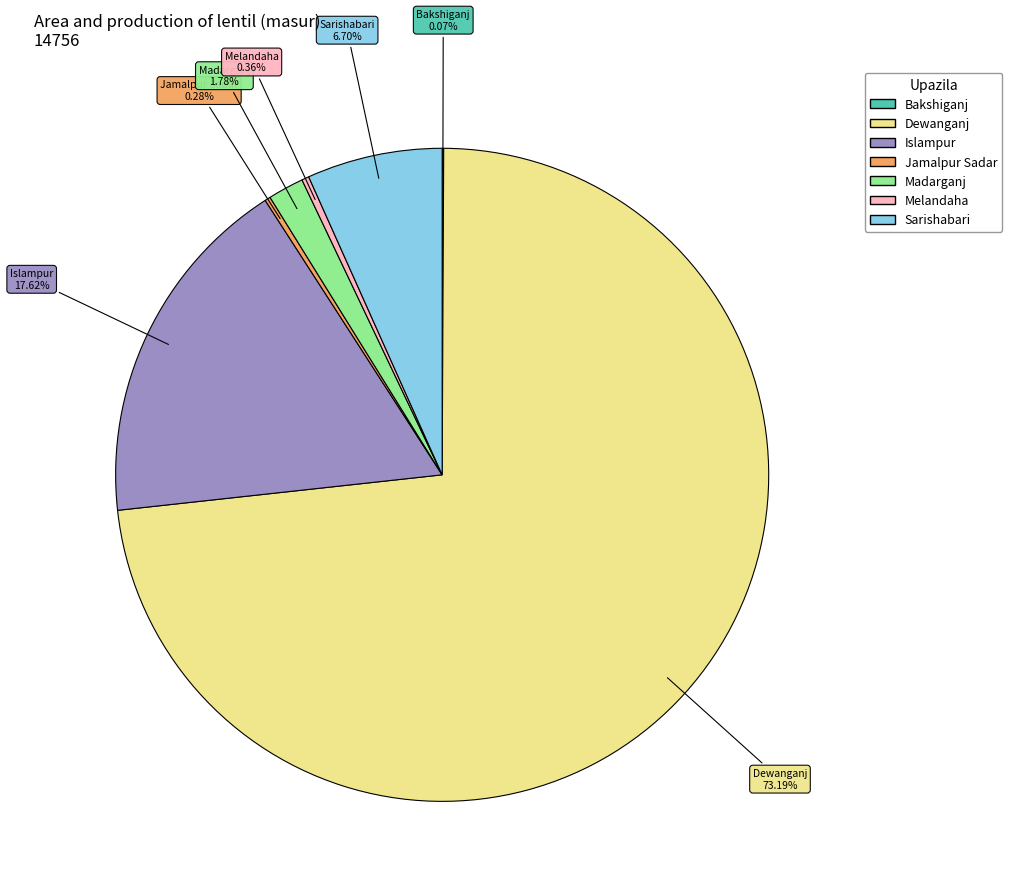

Between Madarganj and Jamalpur Sadar, which is larger?

Madarganj